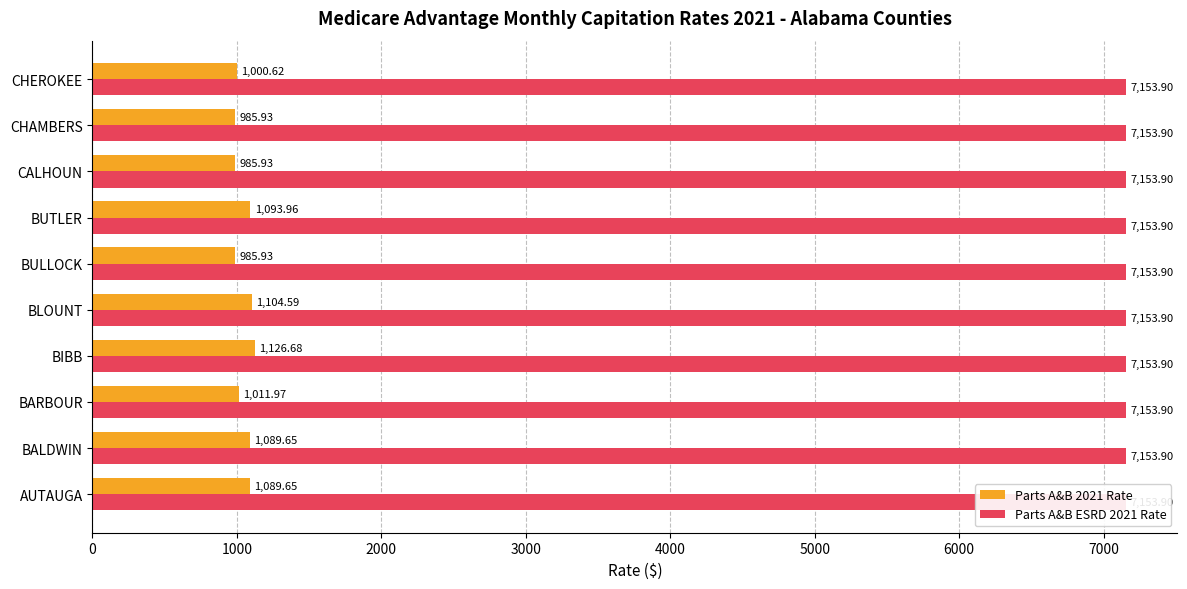

List the series in order of their overall mean, highest first.

Parts A&B 2021 Rate, Parts A&B ESRD 2021 Rate